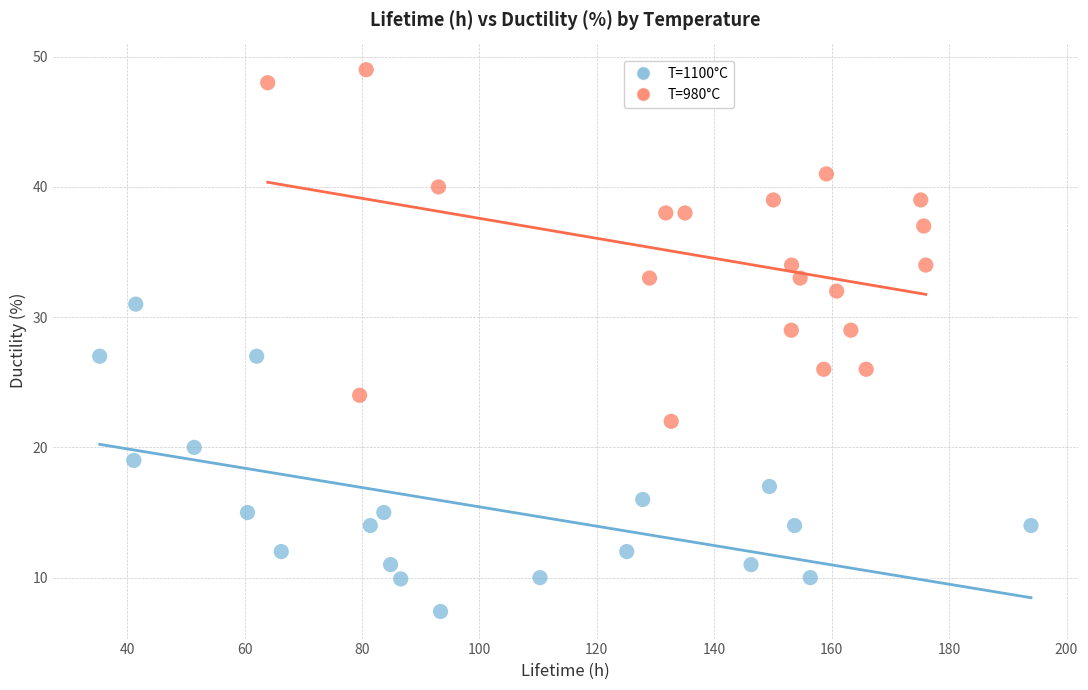

Which series reaches the maximum Y coordinate?

T=980°C